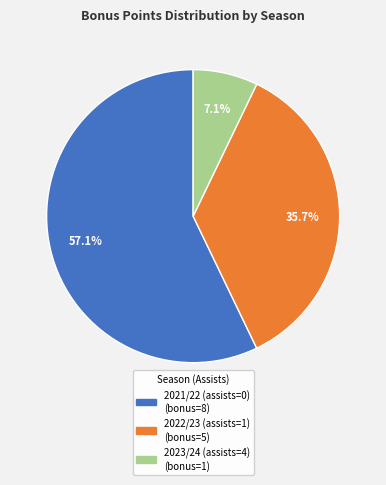

Which has a higher value, 2021/22 (assists=0) or 2023/24 (assists=4)?

2021/22 (assists=0)